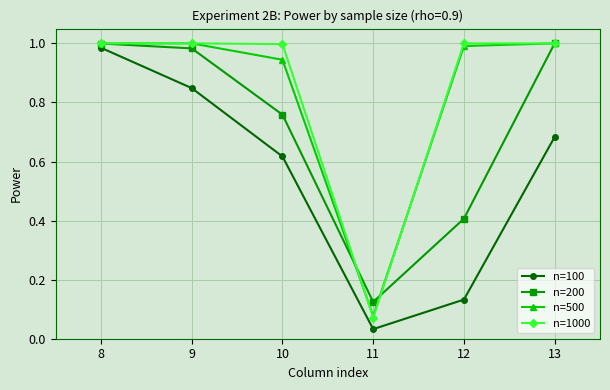

True or false: n=100 has a value of 0.0 at 12.

False